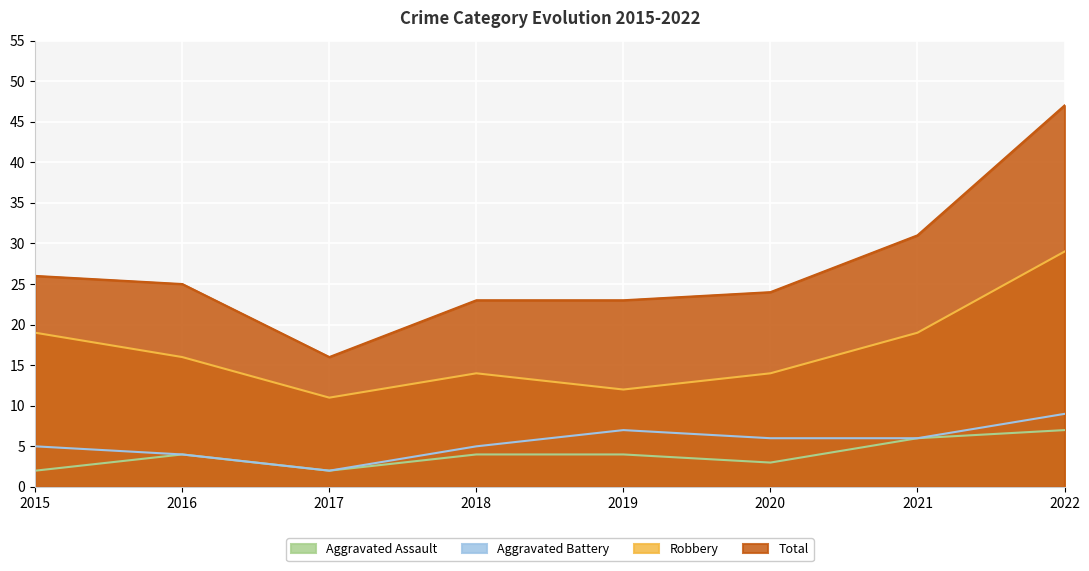

How many lines are shown in the chart?

4